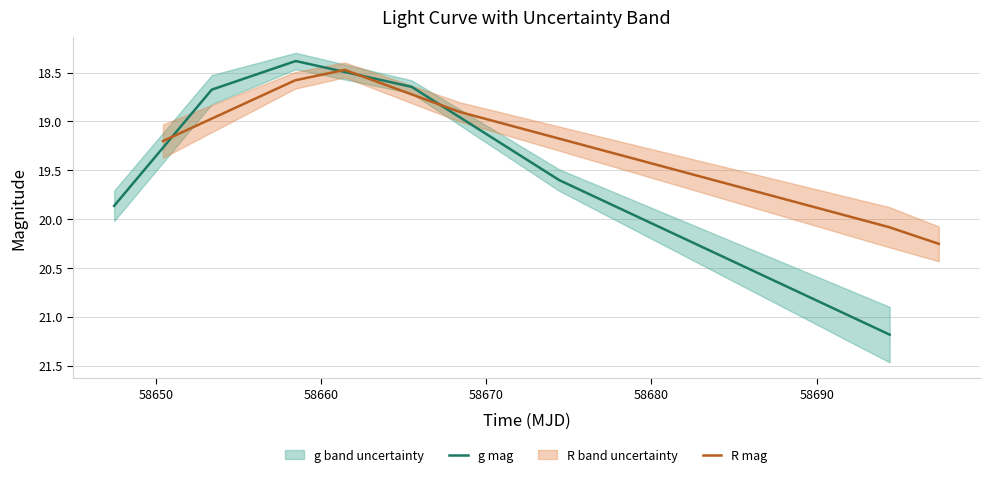

After their last crossing, which series has the higher values: R mag or g mag?

g mag